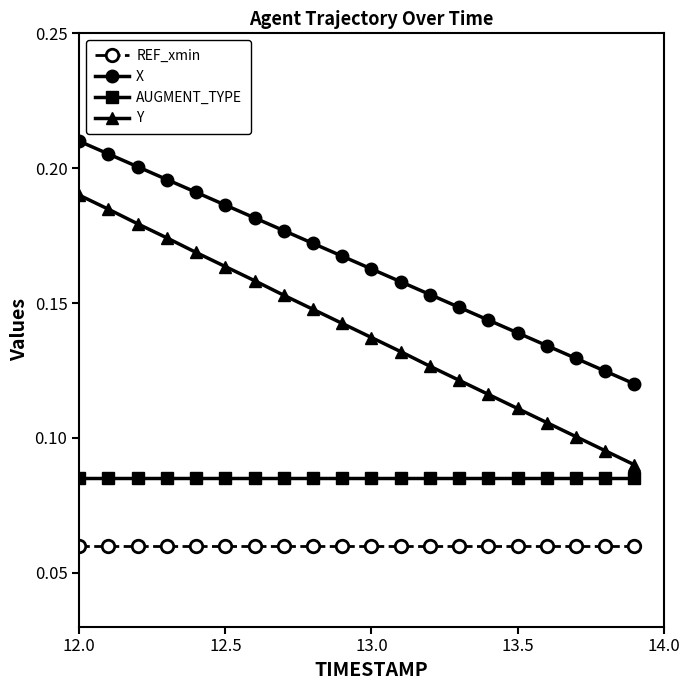

Count the Y values in the range 0 to 1.

20